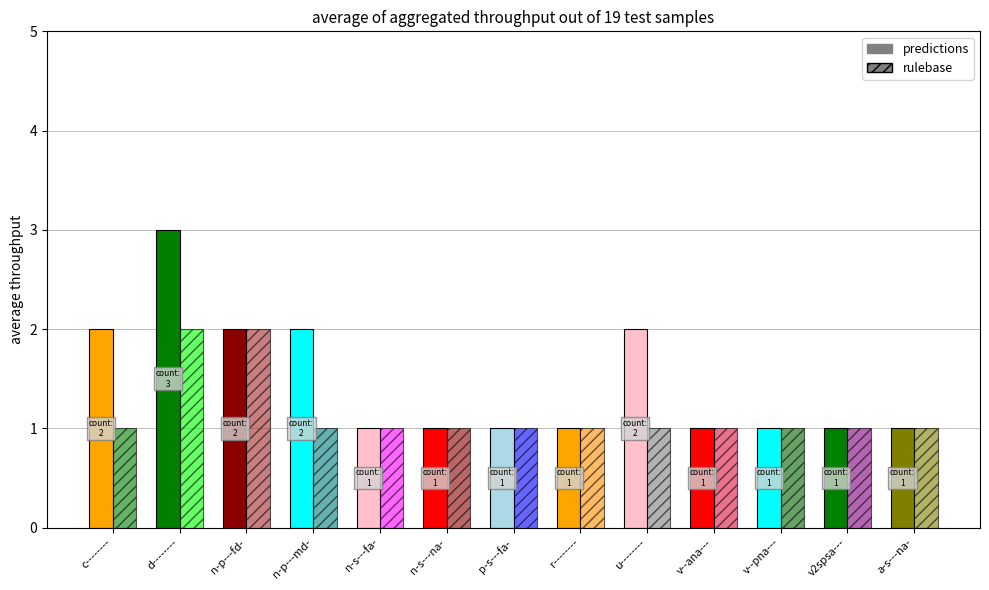

Reading left to right, list all the values displayed in this chart.

c--------=2	d--------=3	n-p---fd-=2	n-p---md-=2	n-s---fa-=1	n-s---na-=1	p-s---fa-=1	r--------=1	u--------=2	v--ana---=1	v--pna---=1	v2spsa---=1	a-s---na-=1